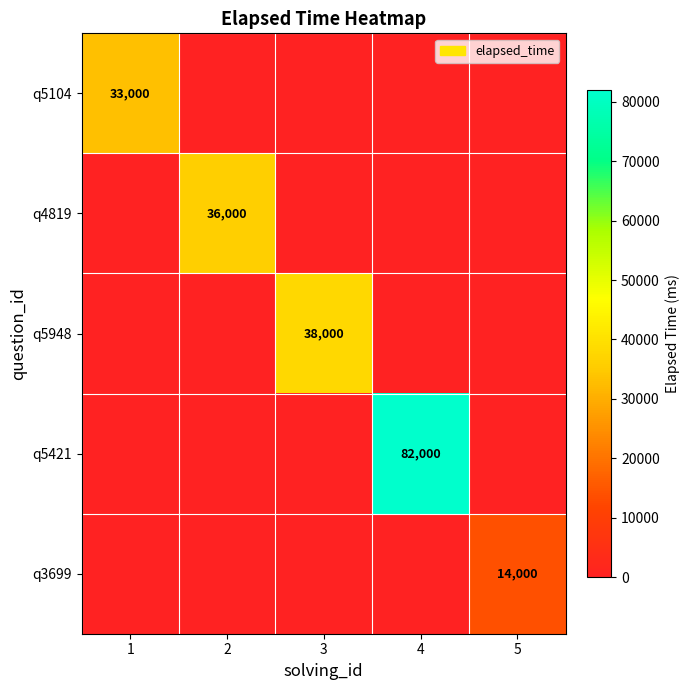

The value of q5421 at 4 is 44776. True or false?

False